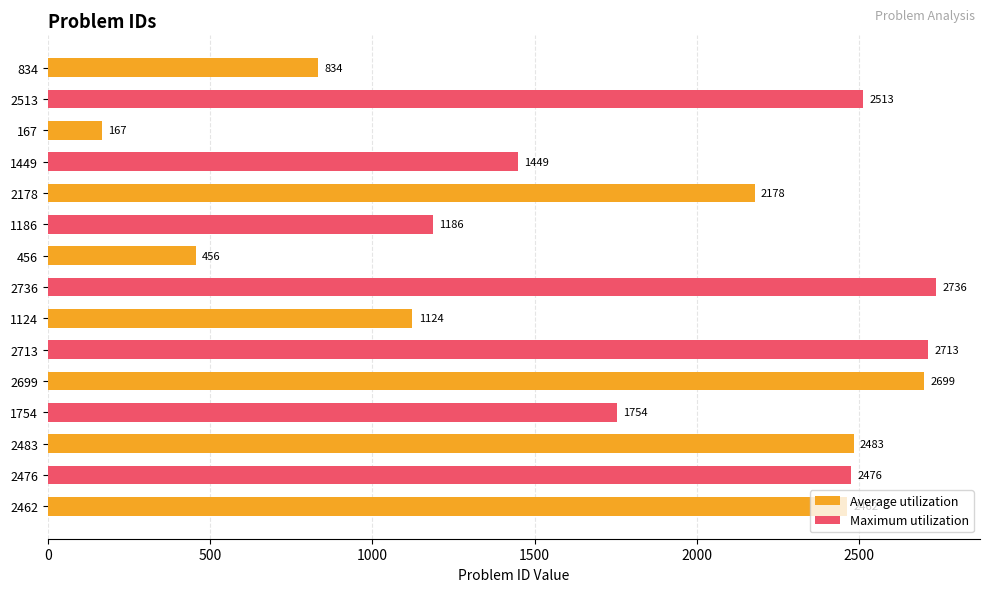

What is the difference between the maximum and minimum values?

2569